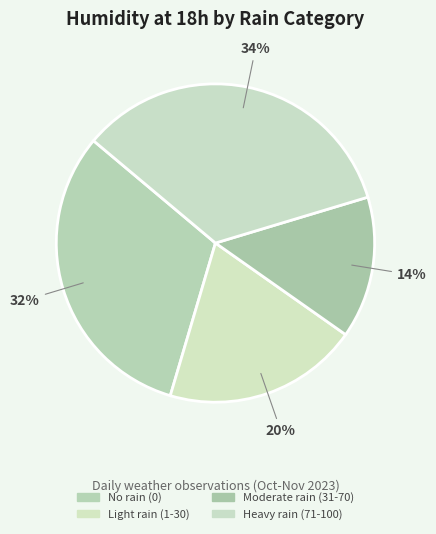

To the nearest percent, what is the average slice percentage?

25%